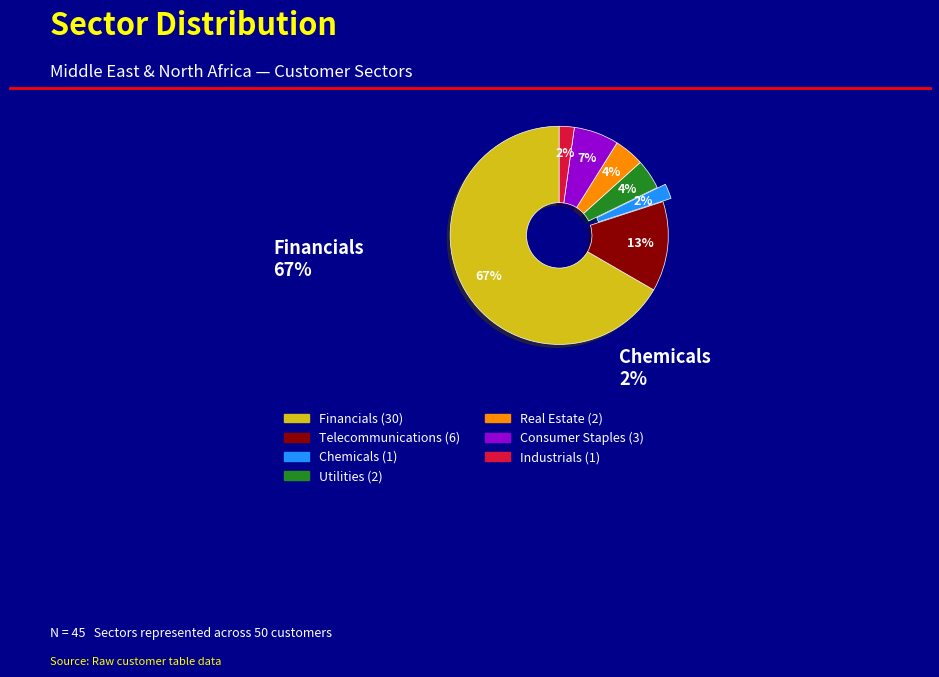

Does any single category account for the majority?

Yes